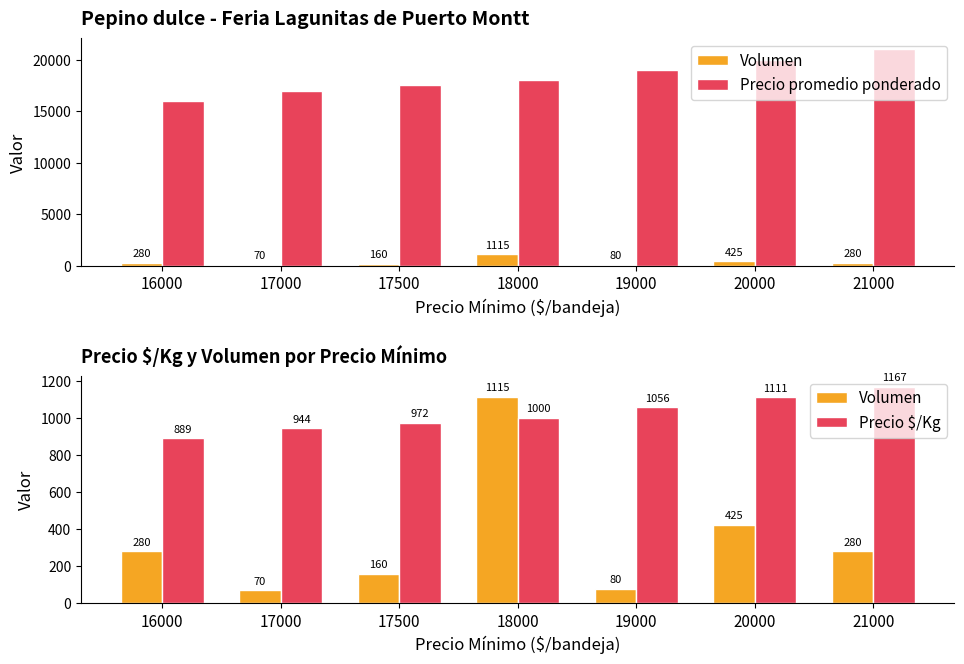

Reading left to right, transcribe all the data shown in this chart.

Volumen: 280	70	160	1115	80	425	280
Precio promedio ponderado: 16000	17000	17500	18000	19000	20000	21000
Precio $/Kg: 889	944	972	1000	1056	1111	1167